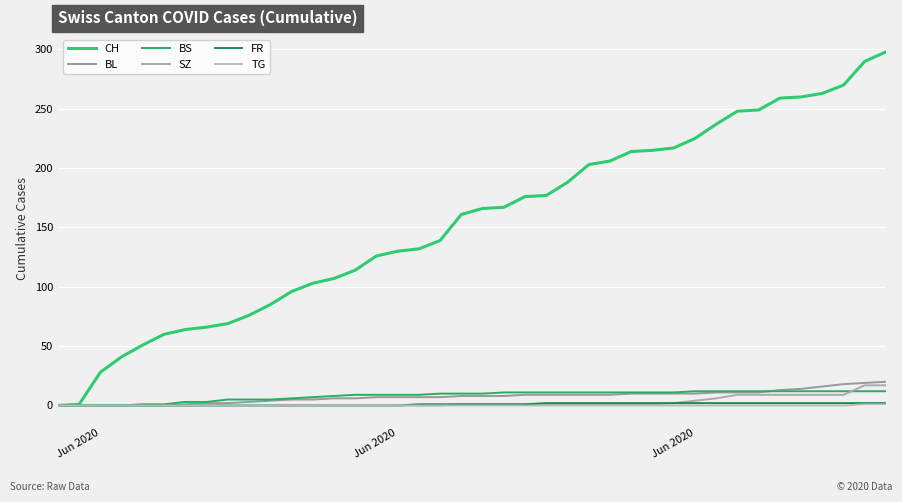

What are all the series names shown in the legend?

CH, BL, BS, SZ, FR, TG